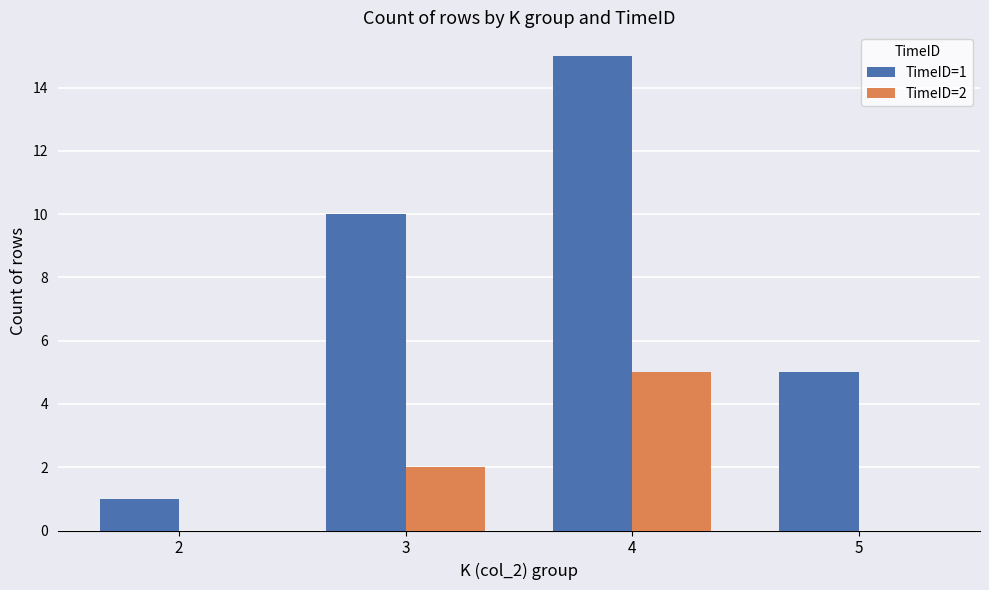

At which category does the chart reach its peak across all series?

4